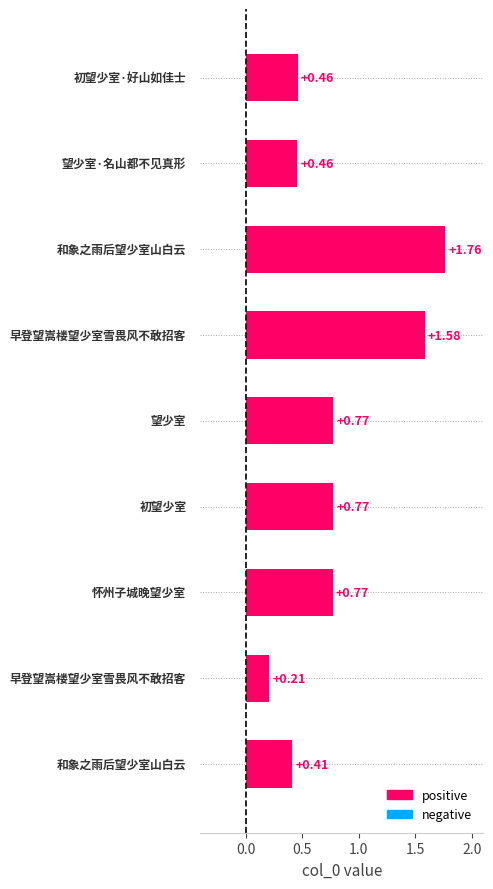

What is the sum of all values?

7.2